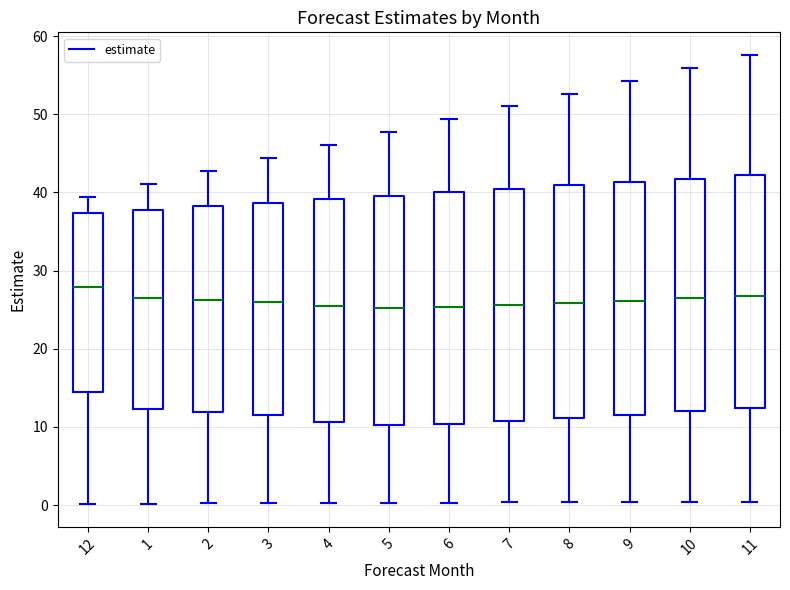

Which box has the highest median line?

12